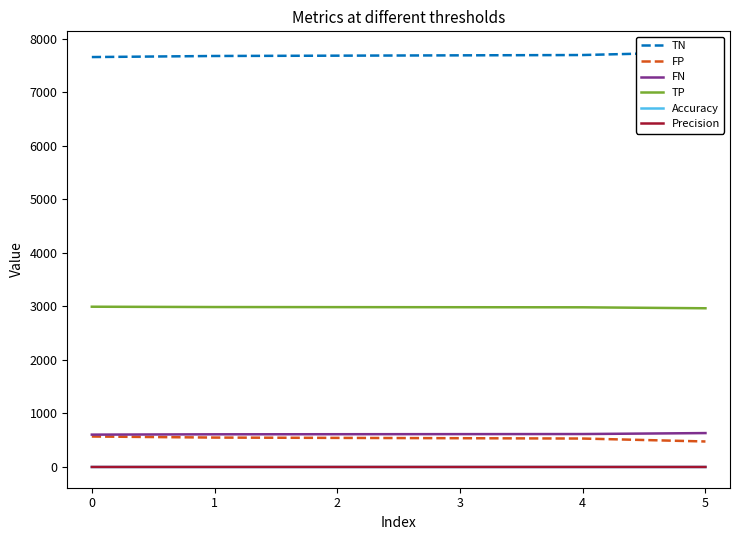

True or false: Accuracy and FN cross at least once.

False